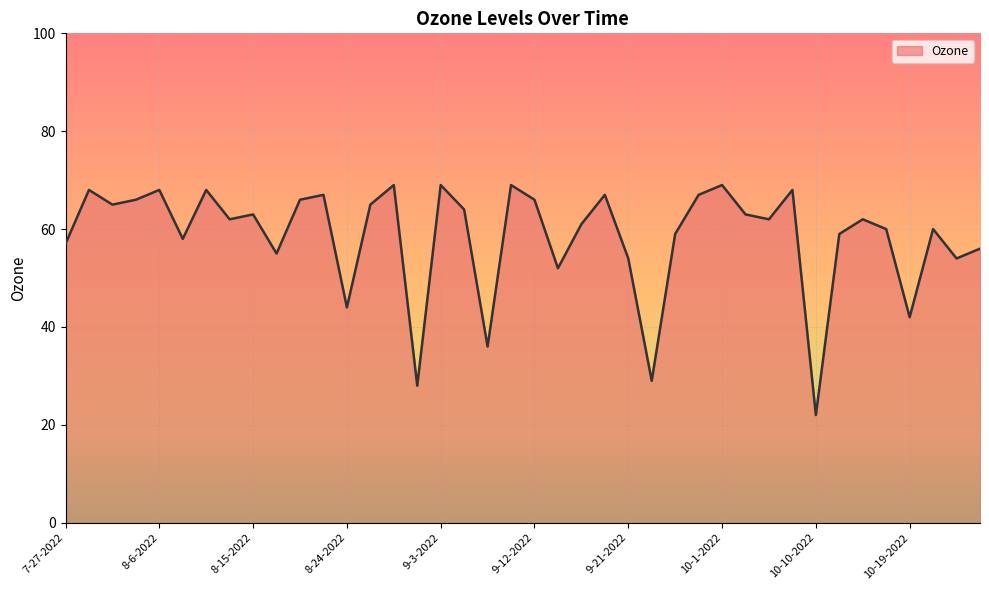

How many lines are shown in the chart?

1